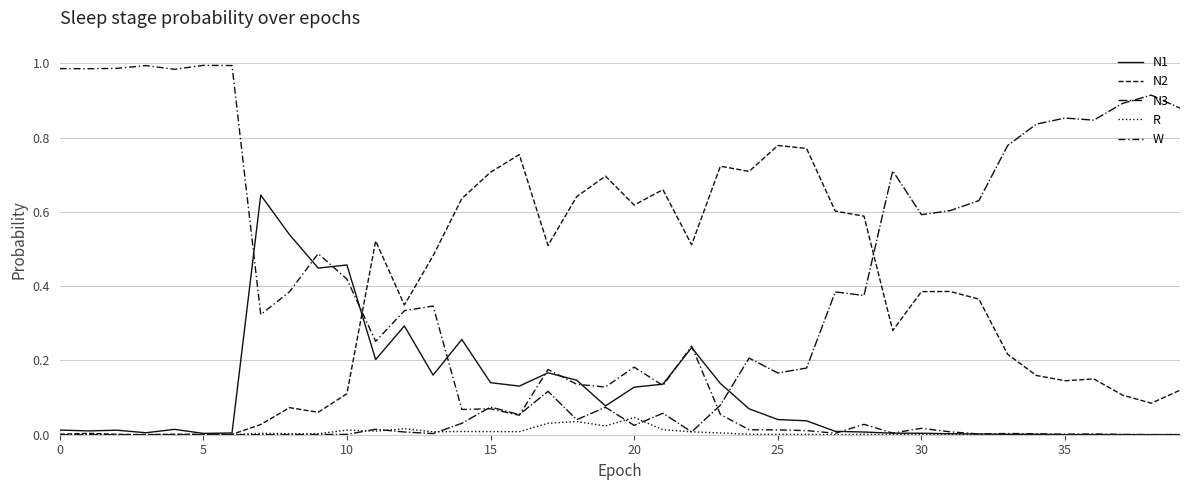

Does the chart display data point markers on the line(s)?

No